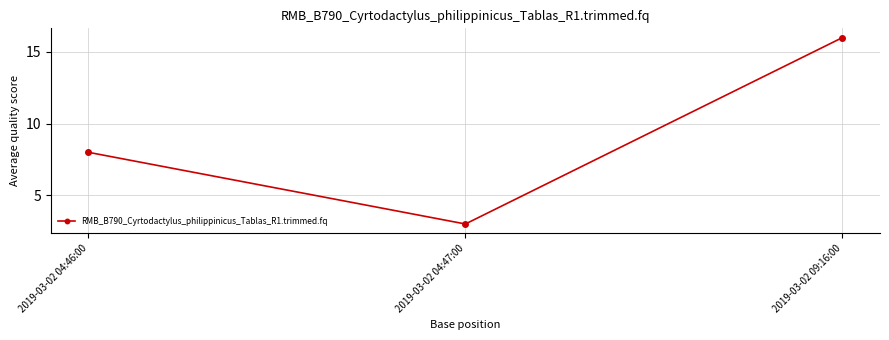

What position from the left is 2019-03-02 04:46:00?

1